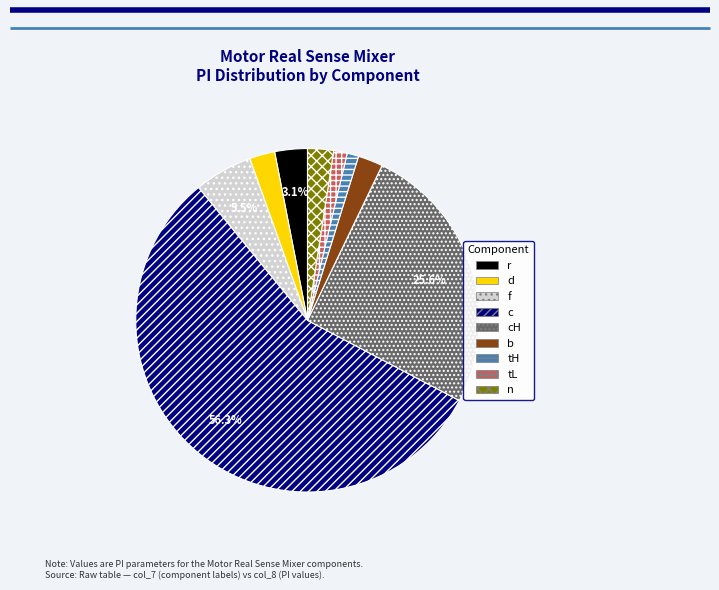

To the nearest percent, what is the combined percentage of r and cH?

29%